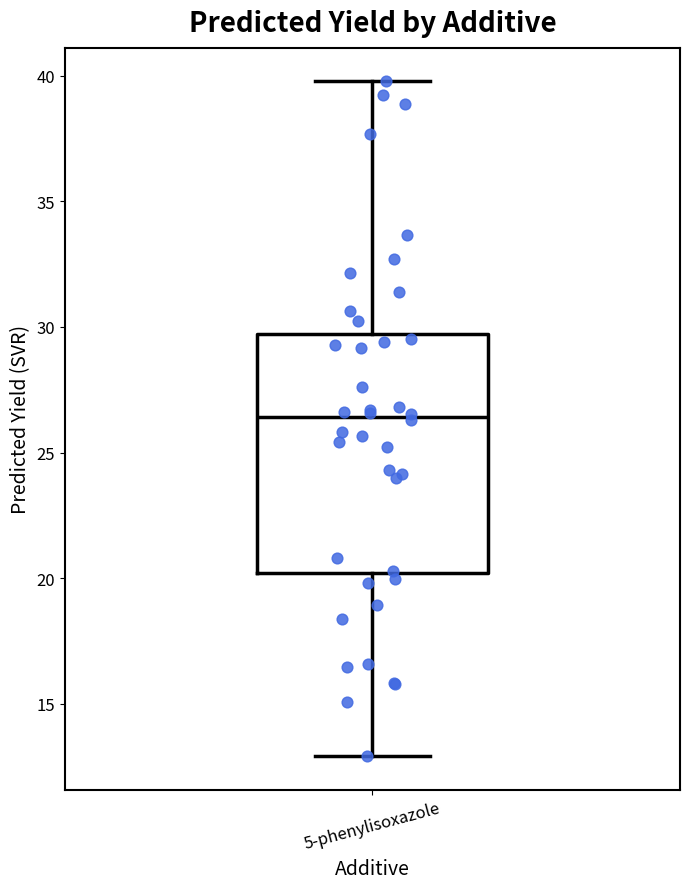

Read this box plot against the y-axis: the position of the median line, the range covered by the box, and the ends of both whiskers. The values are not printed on the chart, so give them approximately, as read against the axis.

median 26.5, box 20.0 to 29.5, whiskers 13.0 to 40.0